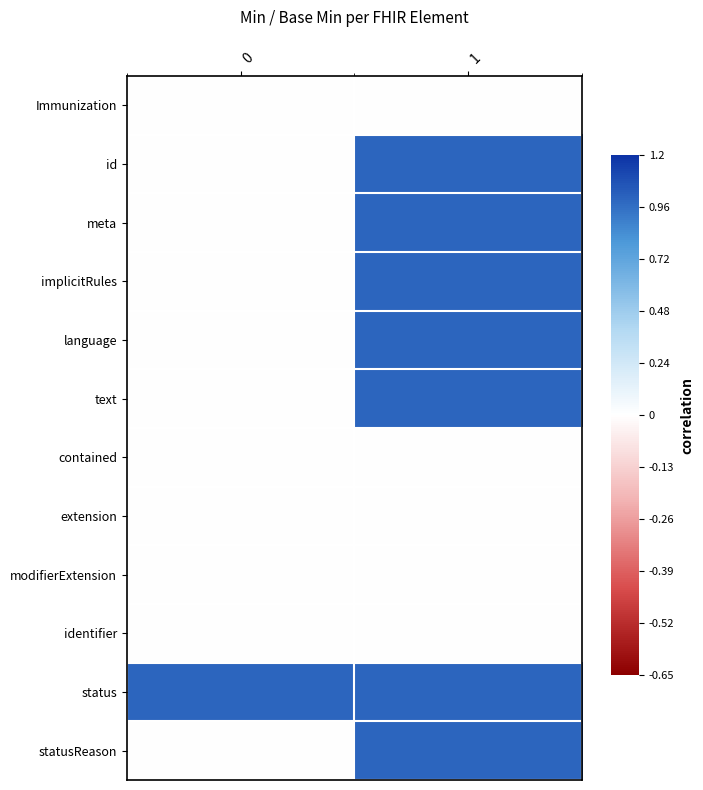

What is the spread (max minus min) of values at 1?

1